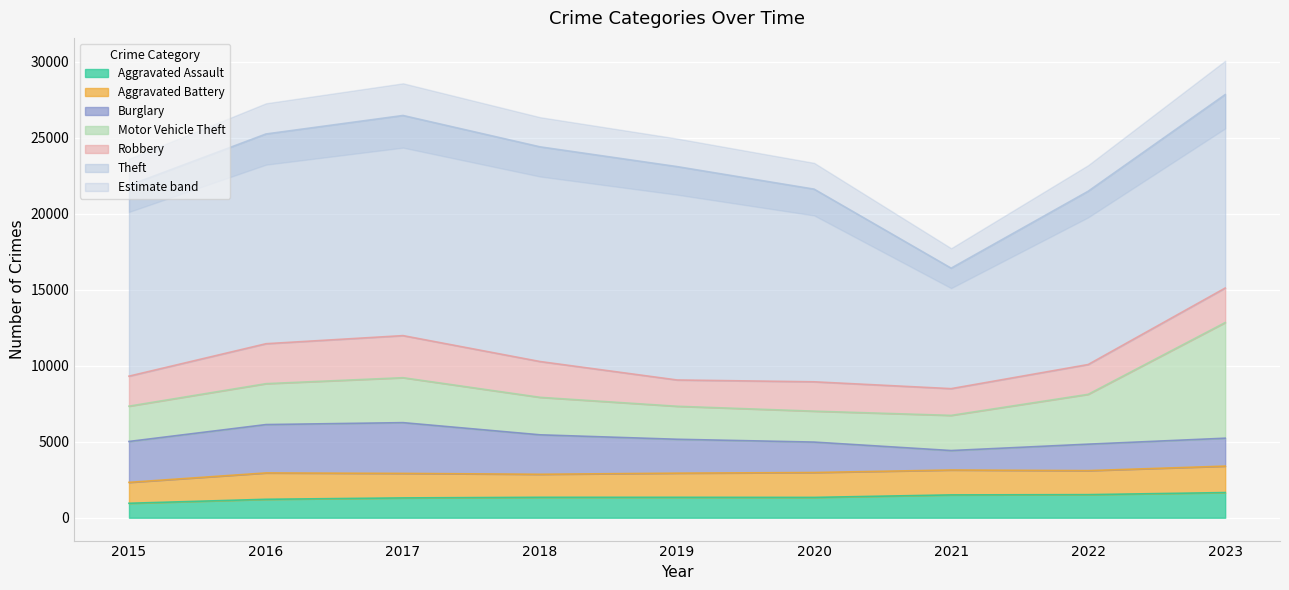

What is the value of the Motor Vehicle Theft point at the 5th from the left?

2171